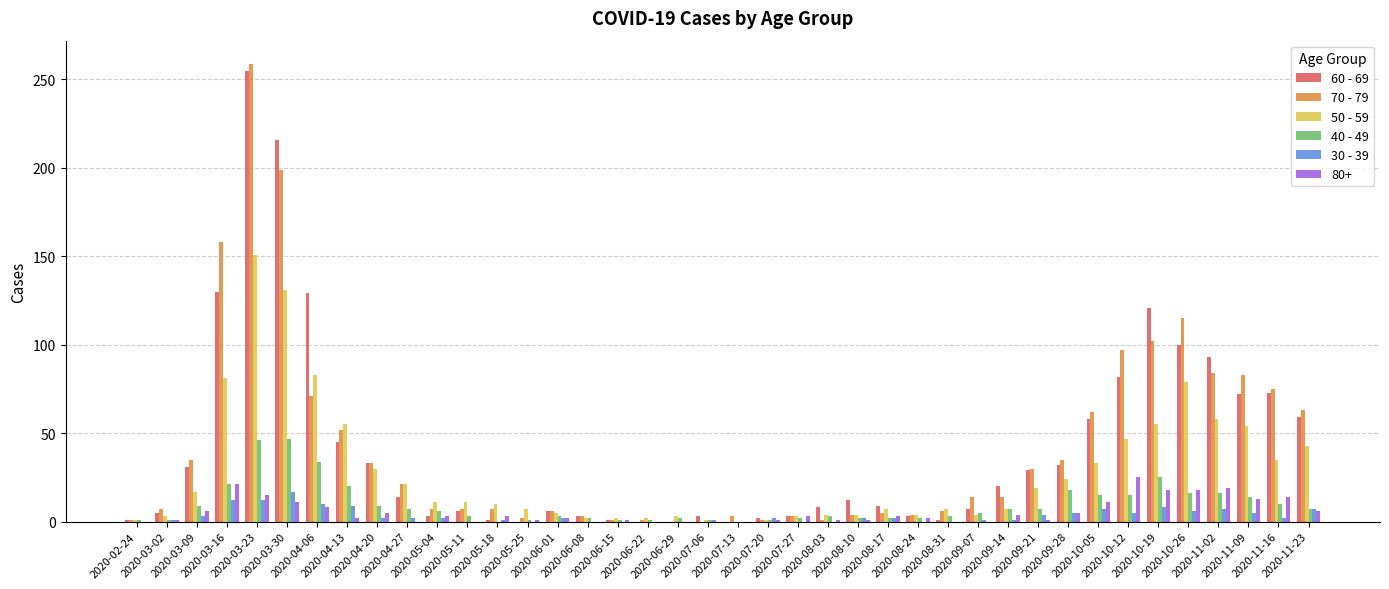

What is the label of the 10th bar from the left?

2020-04-27